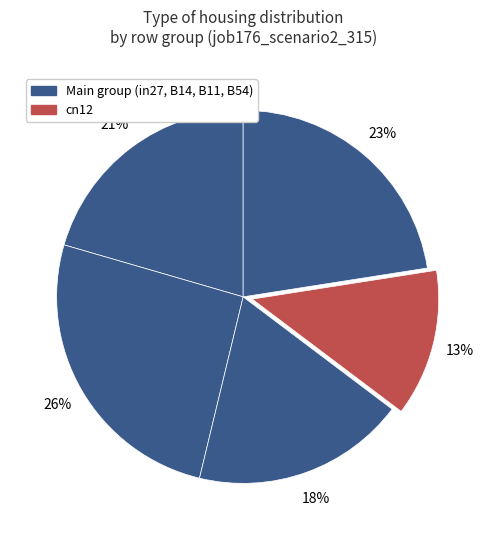

Count the number of slices in the pie.

5